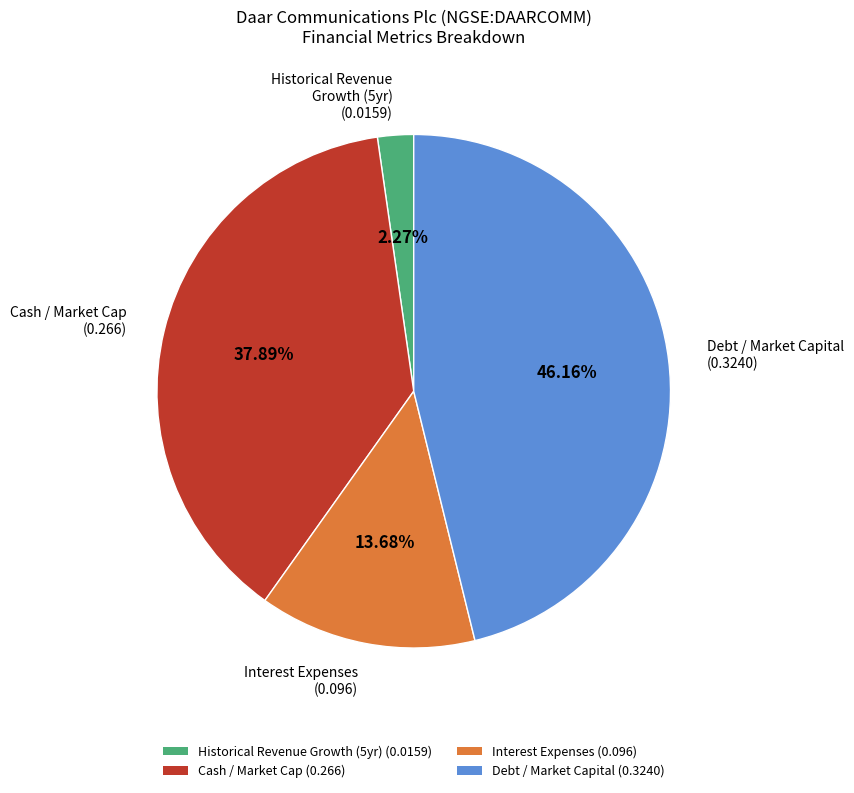

Which has a higher value, Historical Revenue Growth (5yr) (0.0159) or Interest Expenses (0.096)?

Interest Expenses (0.096)